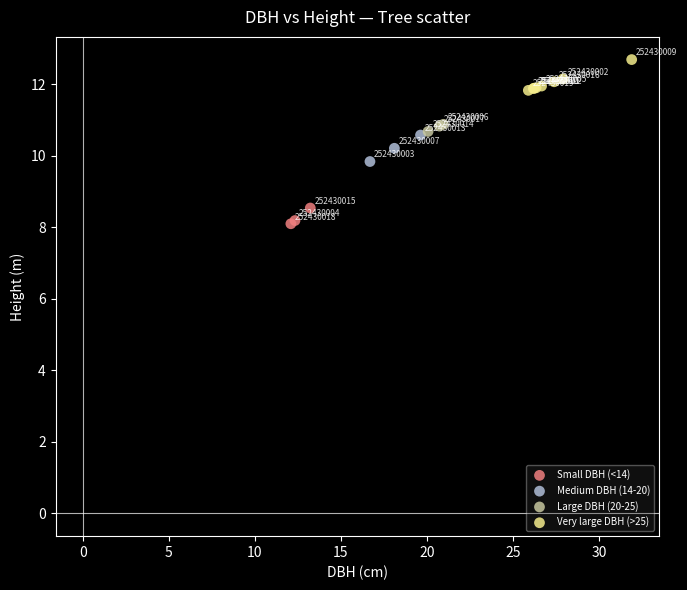

What are all the series names shown in the legend?

Small DBH (<14), Medium DBH (14-20), Large DBH (20-25), Very large DBH (>25)